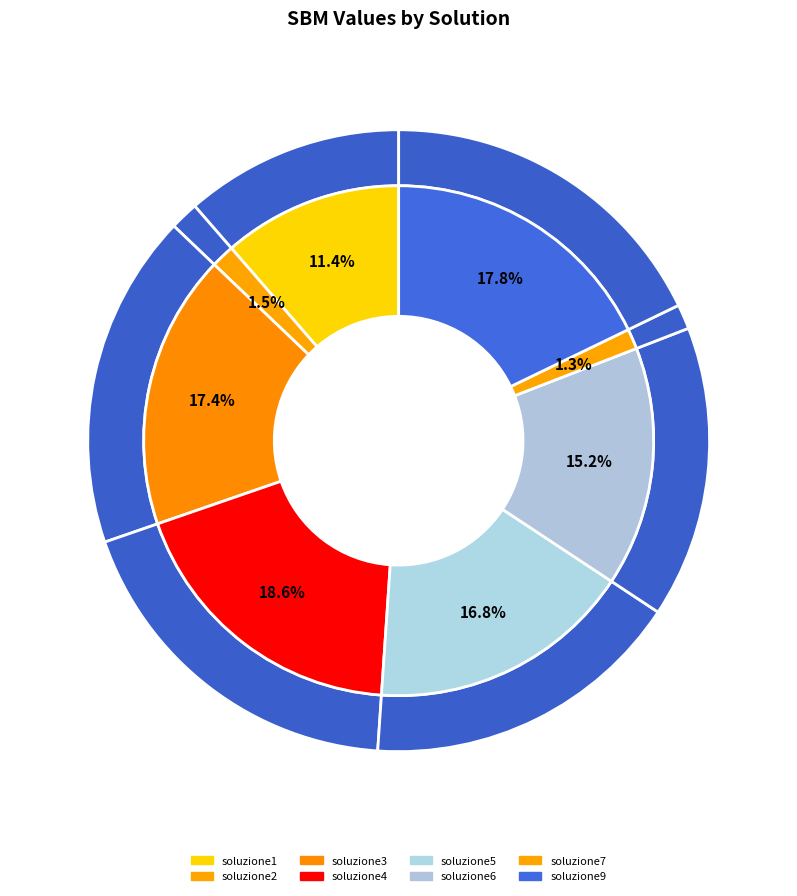

What percentage is NOT represented by soluzione6?

84.8%